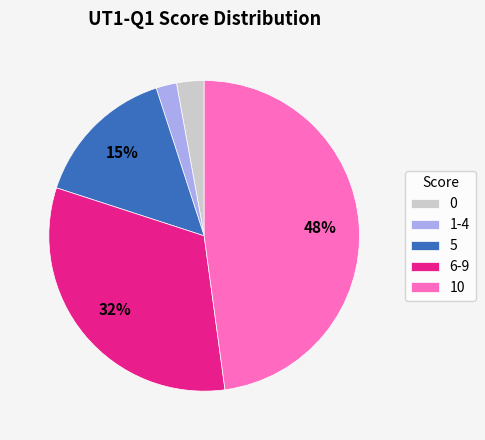

Is the sum of 10 and 0 greater than half?

Yes